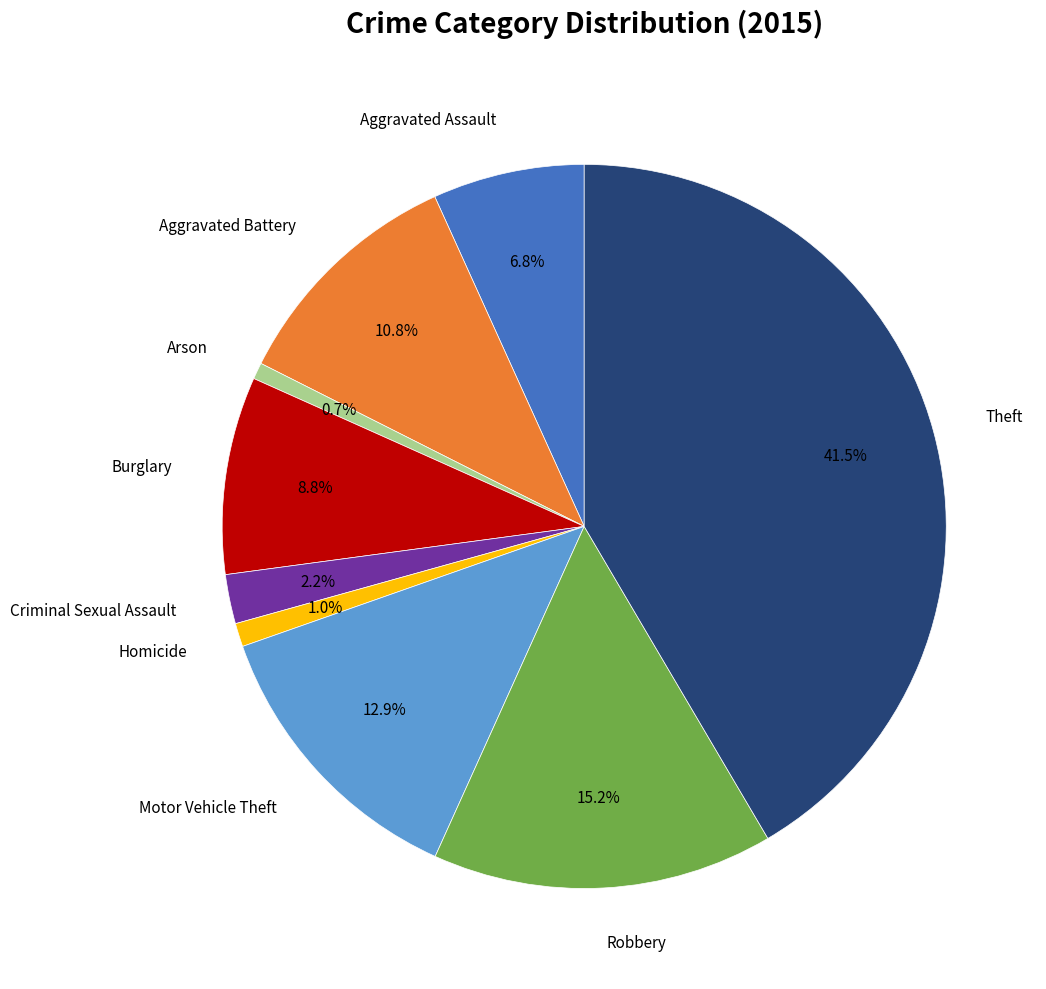

To the nearest percent, what is the difference between the largest and smallest slice percentages?

41%